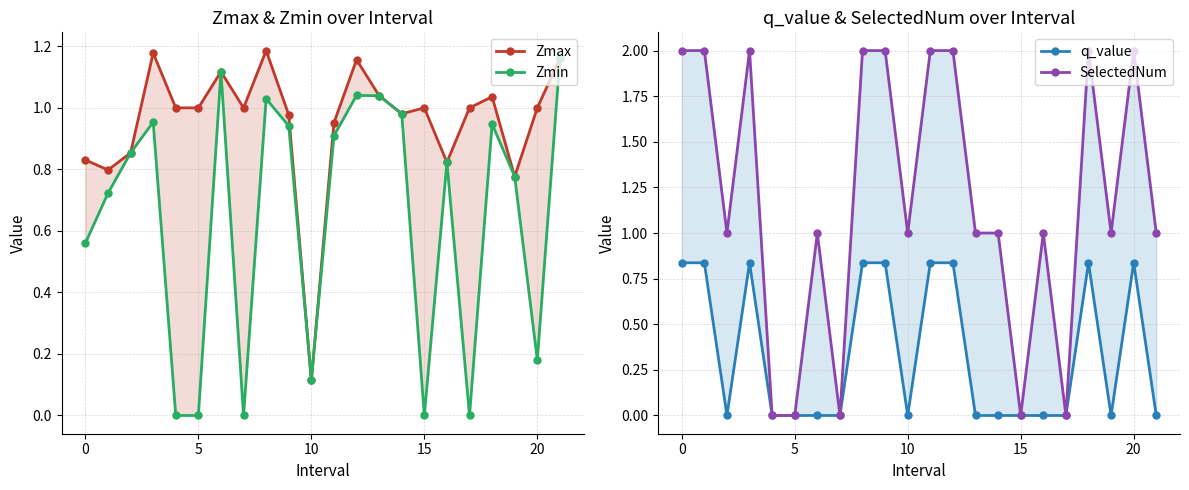

How many interior local valleys does the Zmax series have?

6